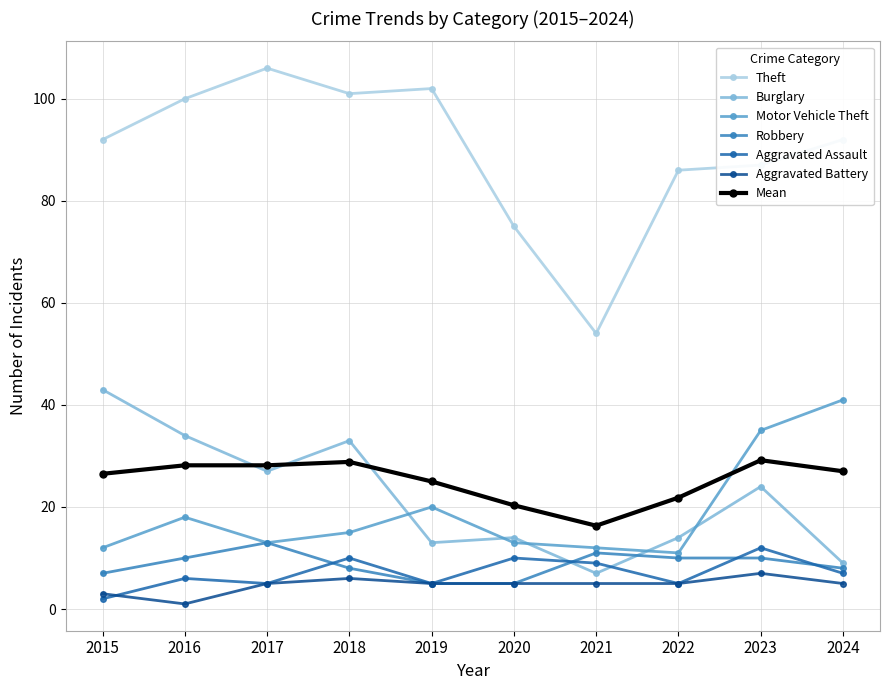

How many distinct data groups are displayed?

7